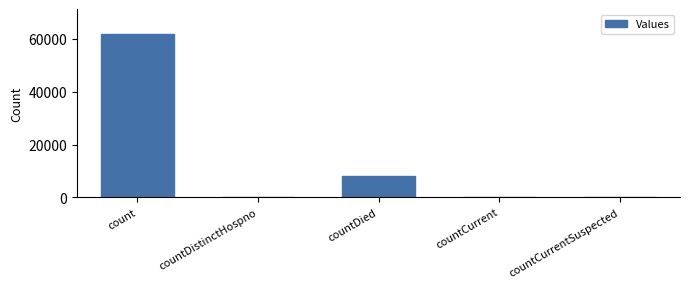

True or false: the data shows 0 at countCurrentSuspected.

True